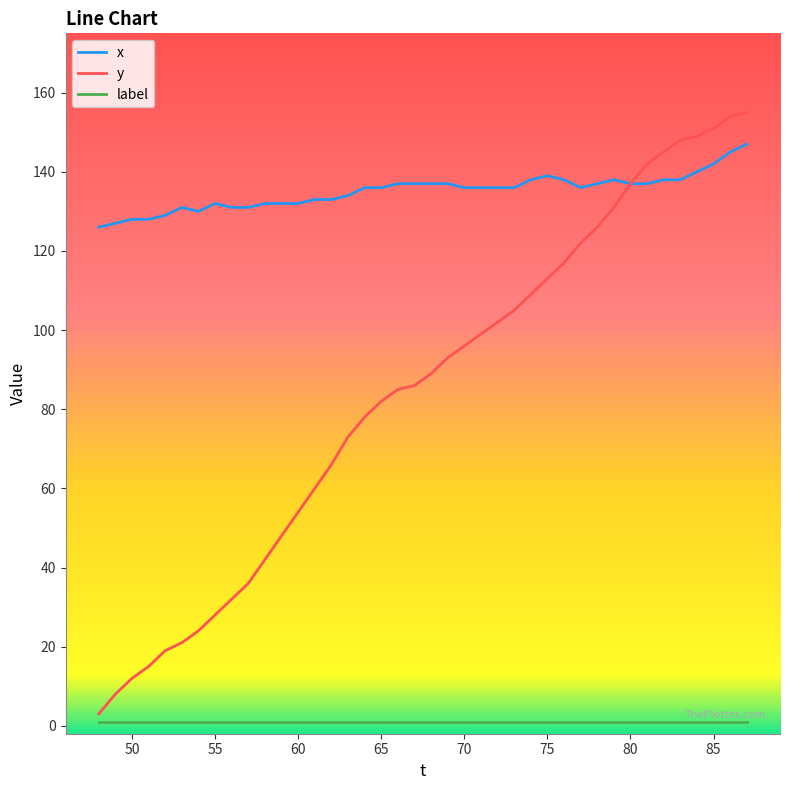

What is the average value of the x series?

135